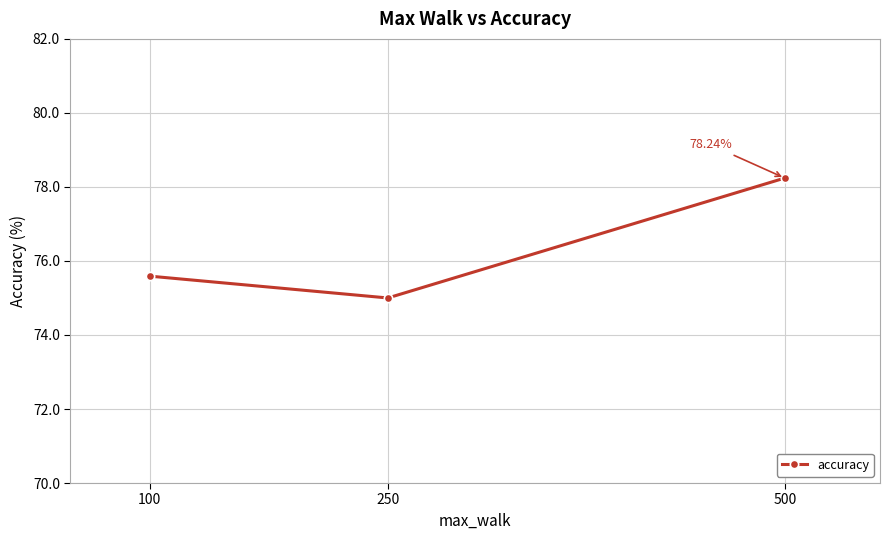

Which label corresponds to the smallest value in the chart?

250